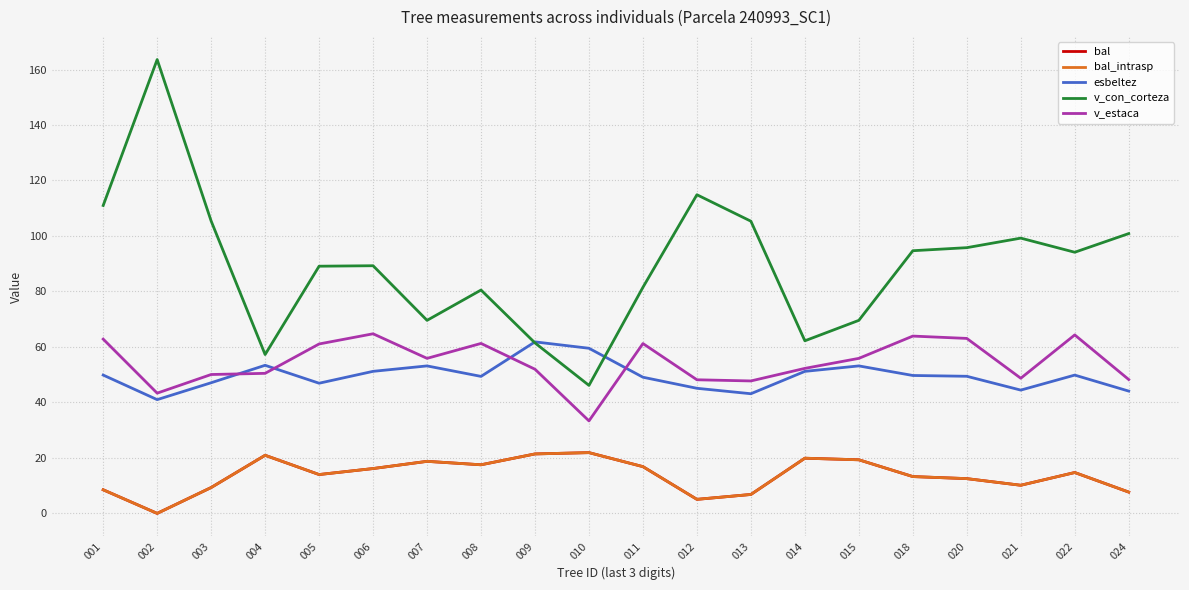

What is the spread (max minus min) of values at 022?

79.4